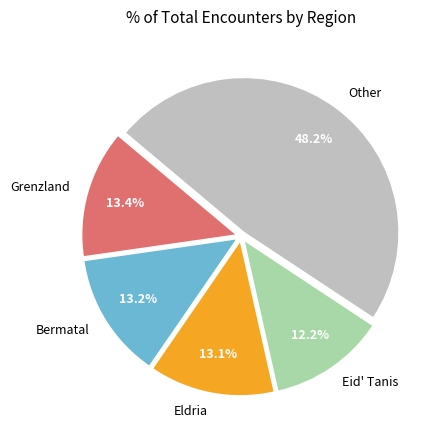

What is the largest slice in the pie chart?

Other